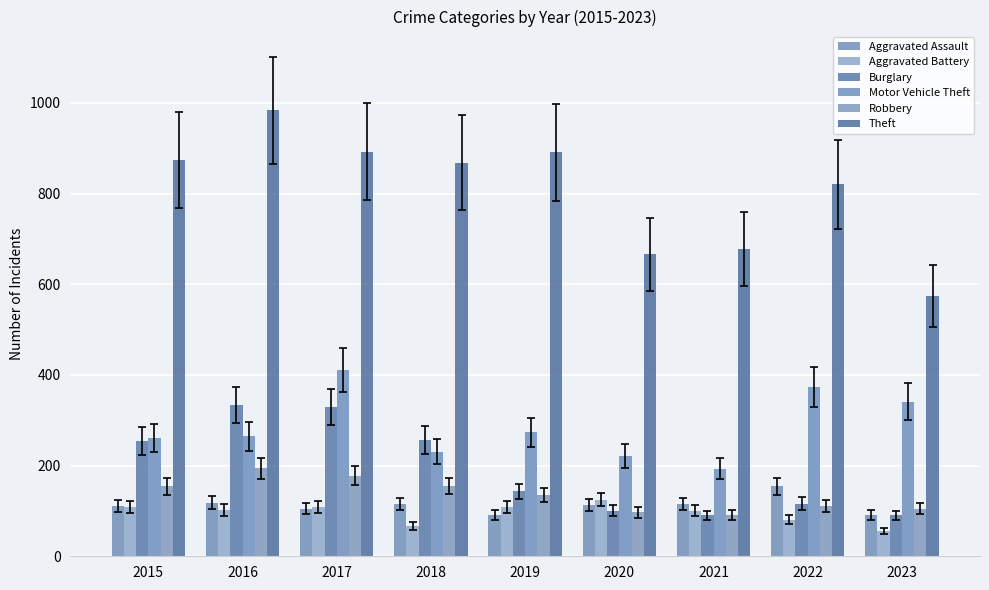

What is the minimum value shown in the chart?

55